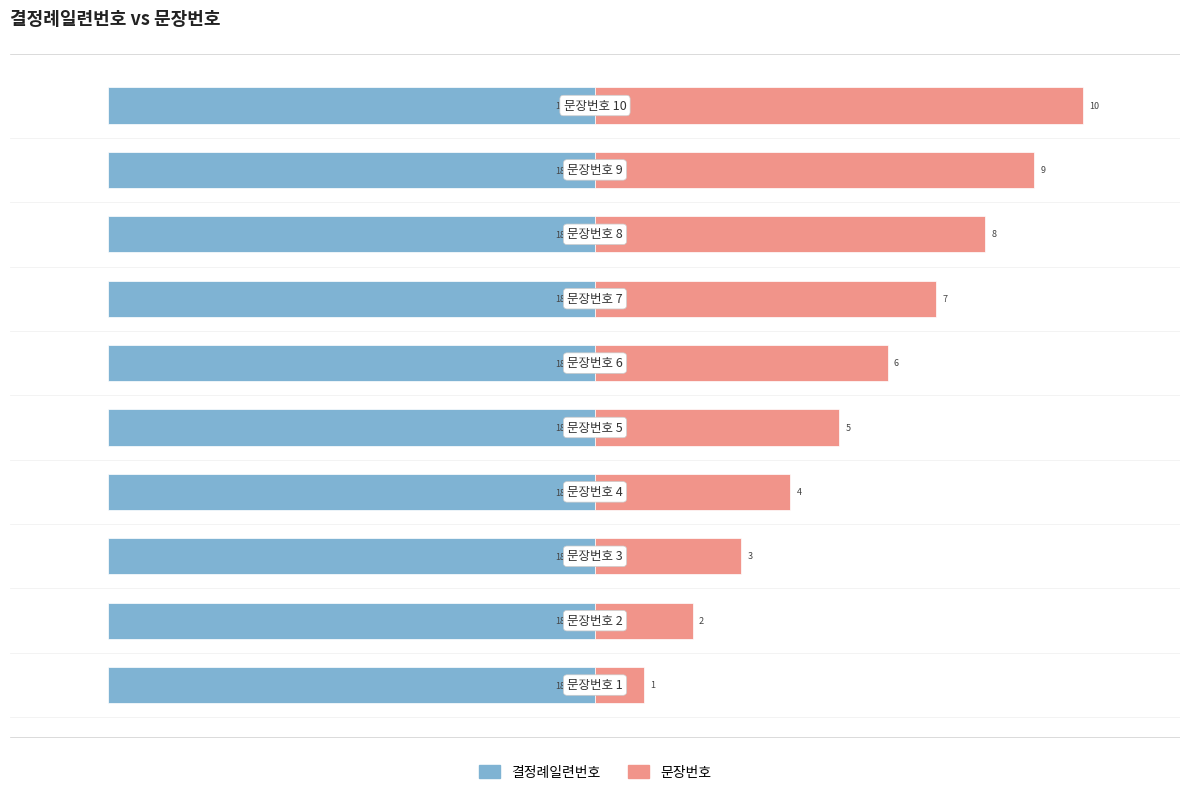

How many distinct data groups are displayed?

2